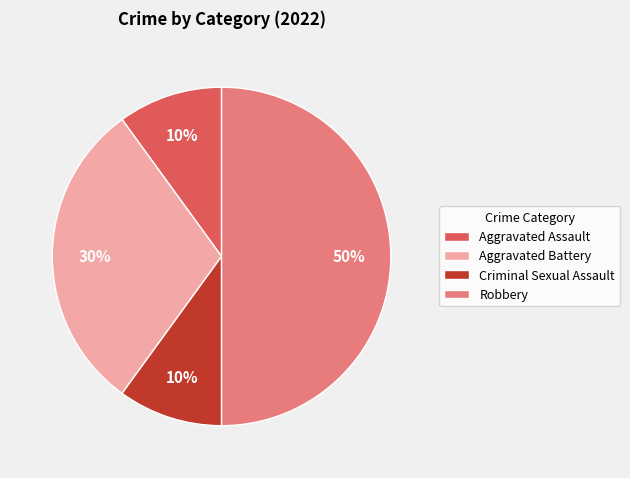

Between Criminal Sexual Assault and Aggravated Battery, which is larger?

Aggravated Battery